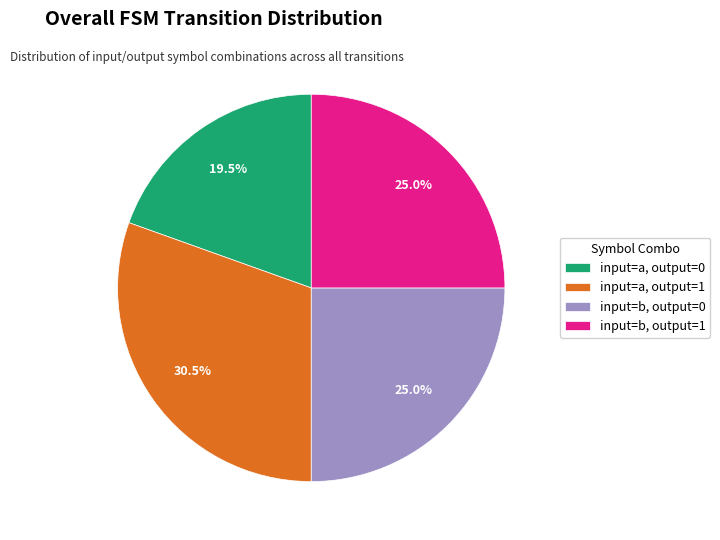

What is the ratio of the value at input=b, output=0 to the value at input=a, output=1?

0.8